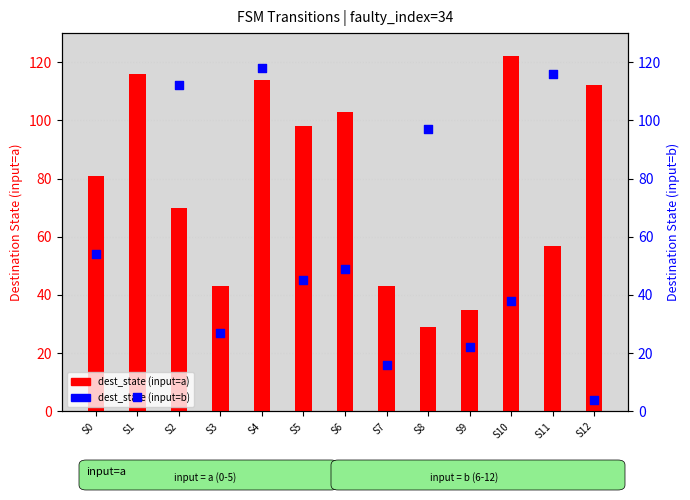

What are all the series names shown in the legend?

dest_state (input=a), dest_state (input=b)